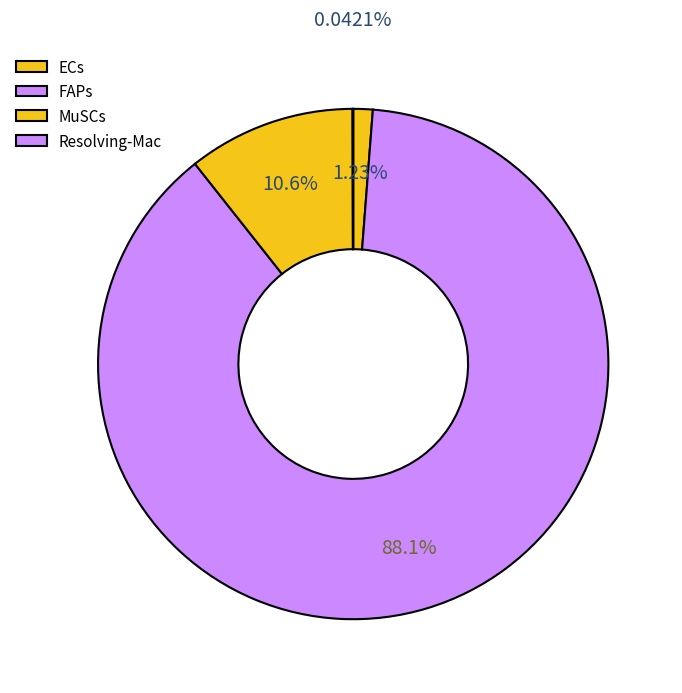

Which slice is the largest?

FAPs